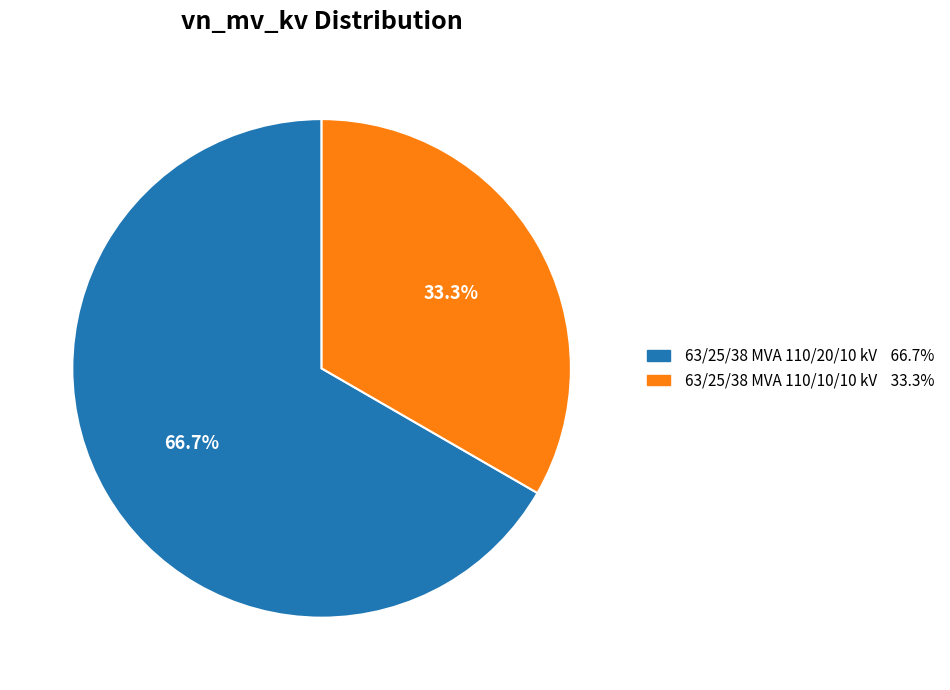

Is the sum of 63/25/38 MVA 110/20/10 kV and 63/25/38 MVA 110/10/10 kV greater than half?

Yes